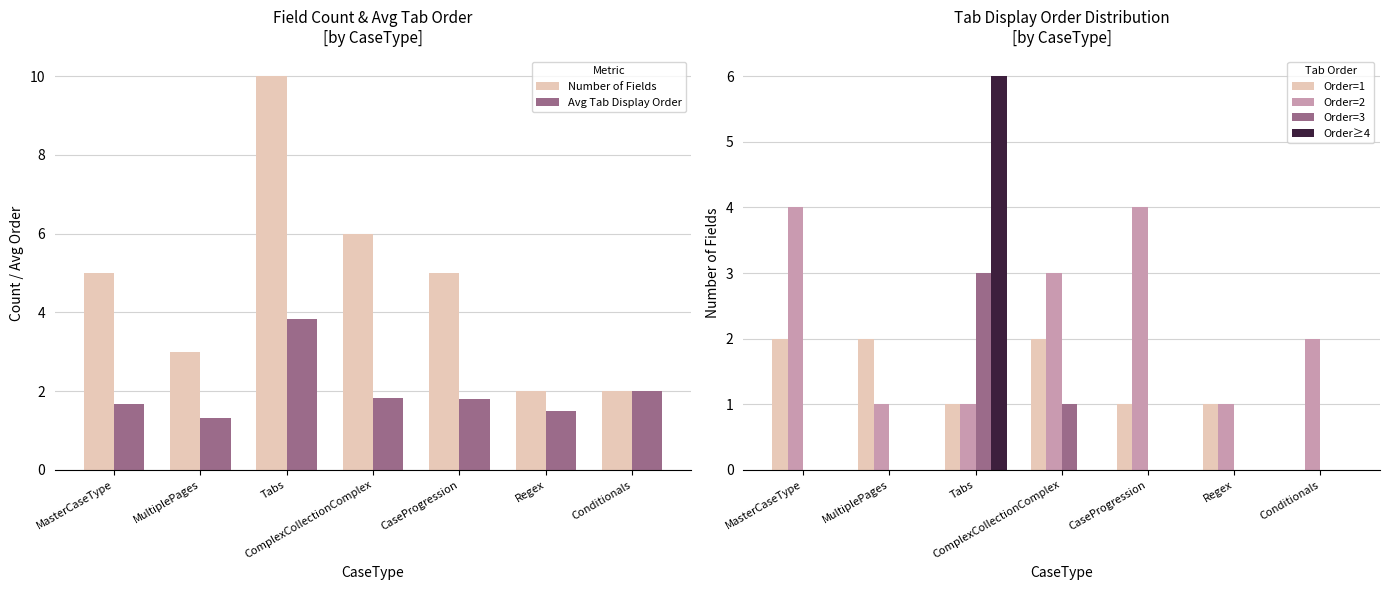

The value of Order=2 at MultiplePages is 1.0. True or false?

True